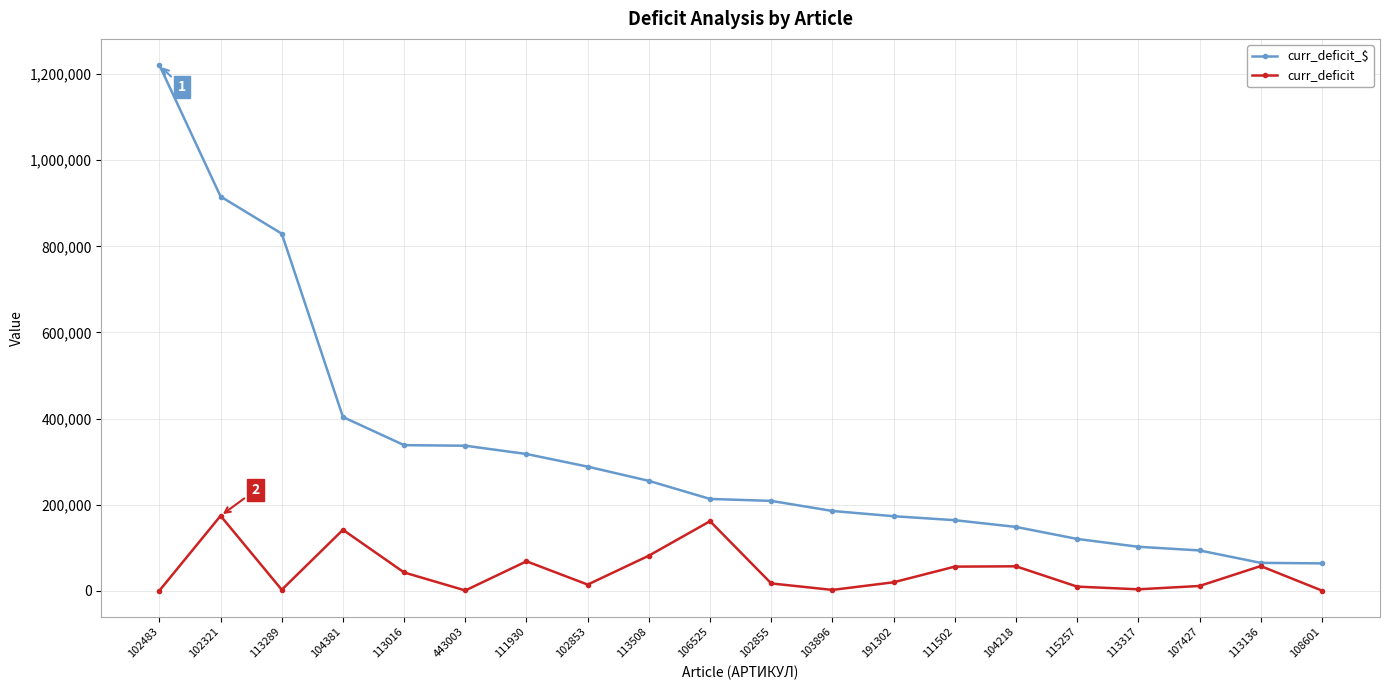

What is the maximum value for curr_deficit_$?

1220688.9